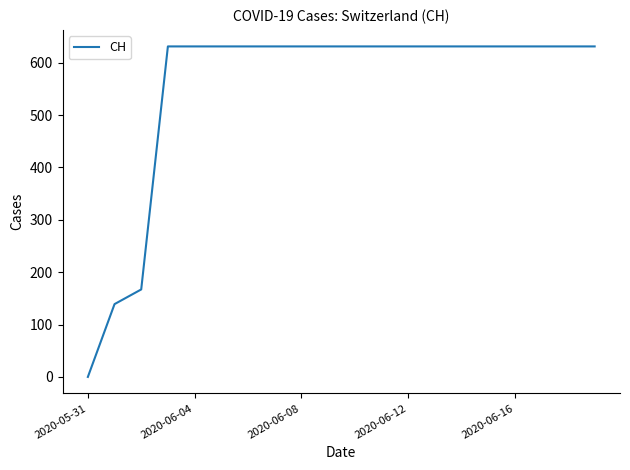

How many positive values are there?

19